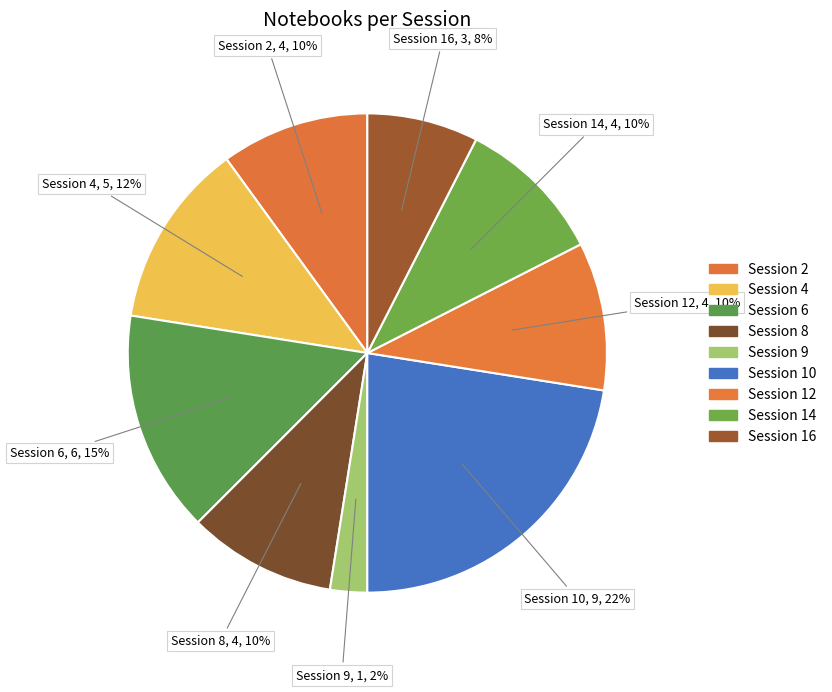

How many segments does this pie chart have?

9